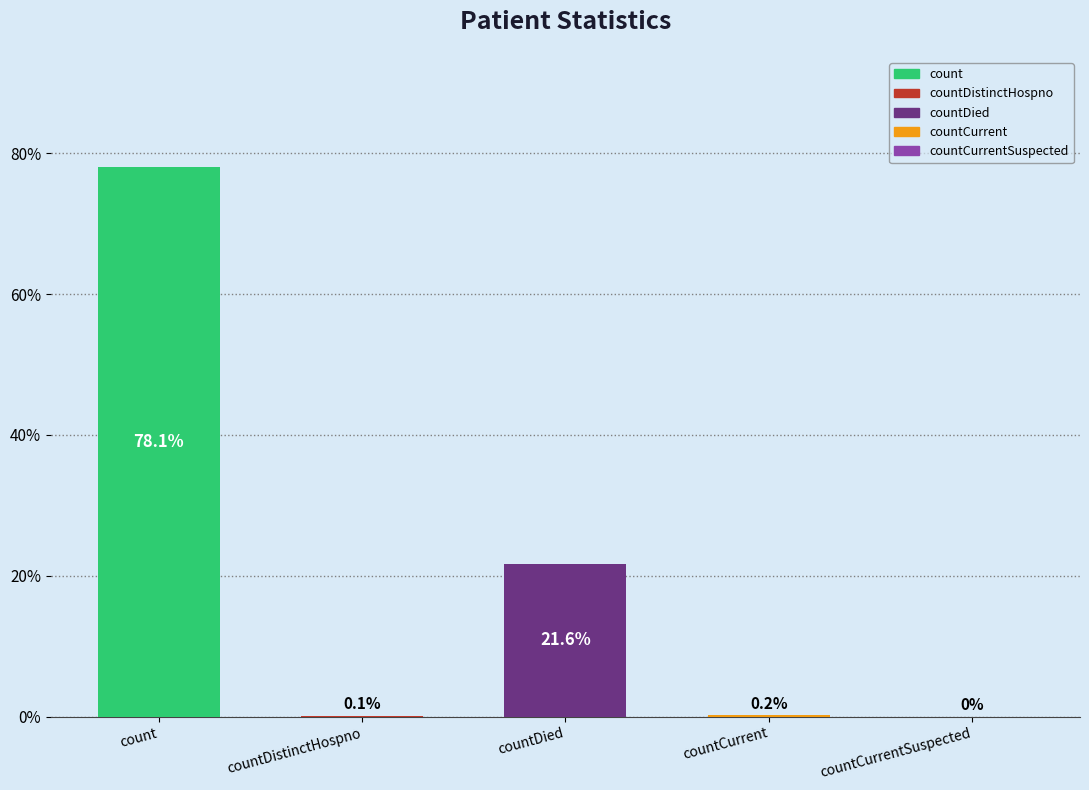

Is it true that the value at countDied is 28.3?

False